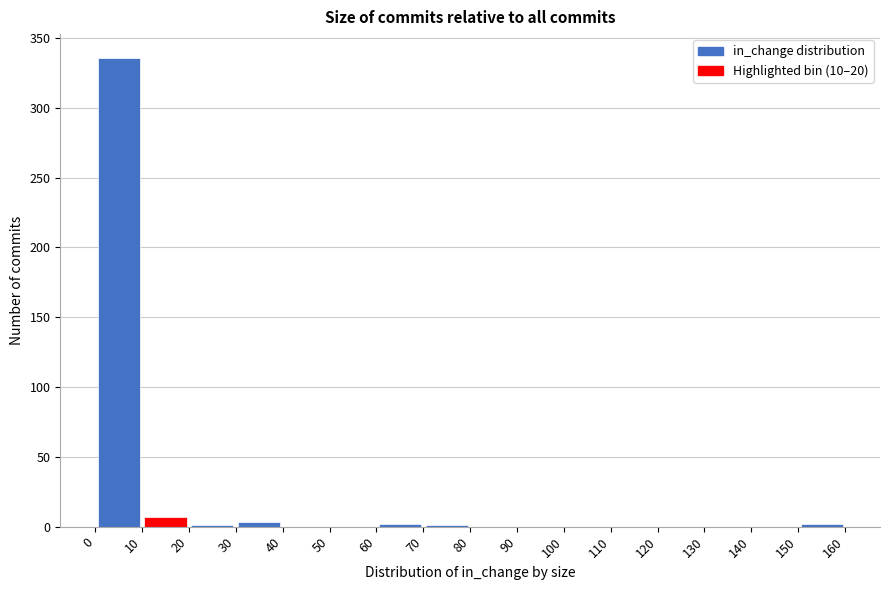

Reading left to right, transcribe this chart: for each bar, give the range it covers on the x-axis and its height. The values are not printed on the chart, so give them approximately, as read against the axis.

0 to 10: 335
10 to 20: 5
20 to 30: under 5
30 to 40: under 5
40 to 50: 0
50 to 60: 0
60 to 70: under 5
70 to 80: under 5
80 to 90: 0
90 to 100: 0
100 to 110: 0
110 to 120: 0
120 to 130: 0
130 to 140: 0
140 to 150: 0
150 to 160: under 5